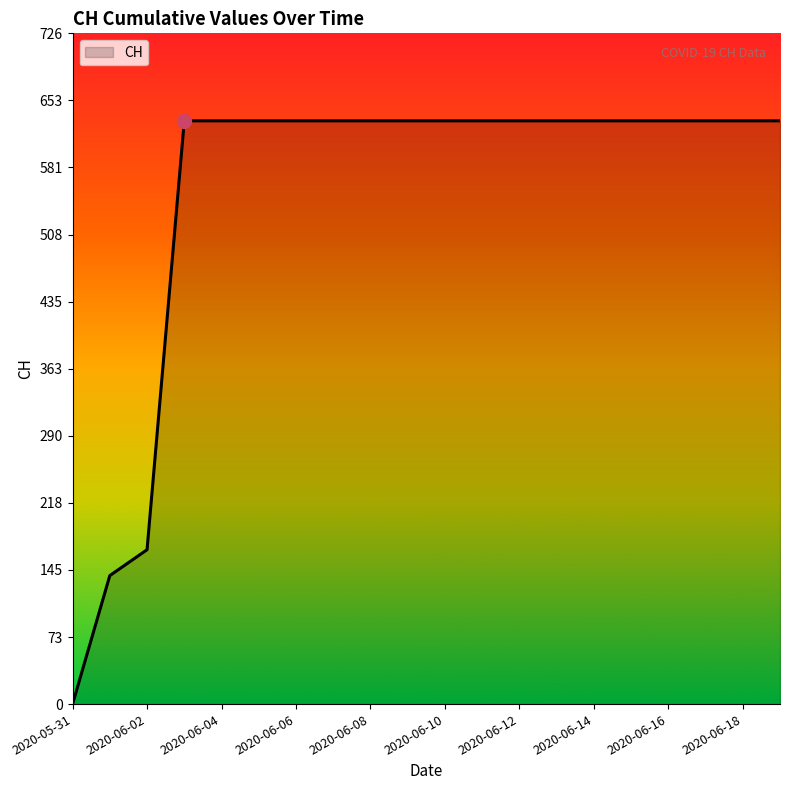

How many positive values are there?

19